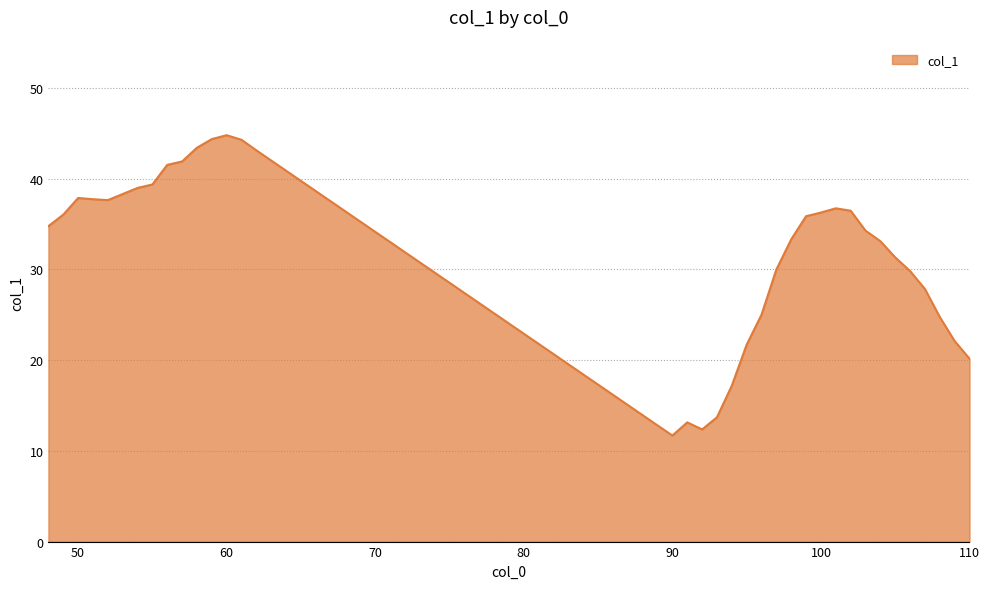

What is the difference between the second highest and minimum values?

32.7